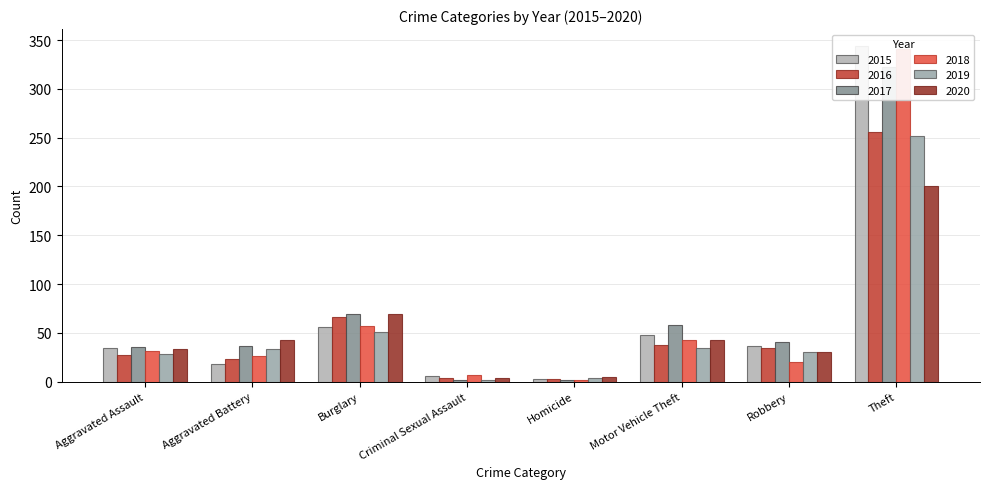

Reading right to left, what are all the values shown in this chart?

2015: 344	37	48	3	6	56	18	35
2016: 256	34	38	3	4	66	23	27
2017: 322	41	58	2	2	69	37	36
2018: 341	20	43	2	7	57	26	31
2019: 252	30	35	4	2	51	33	28
2020: 200	30	43	5	4	69	43	33